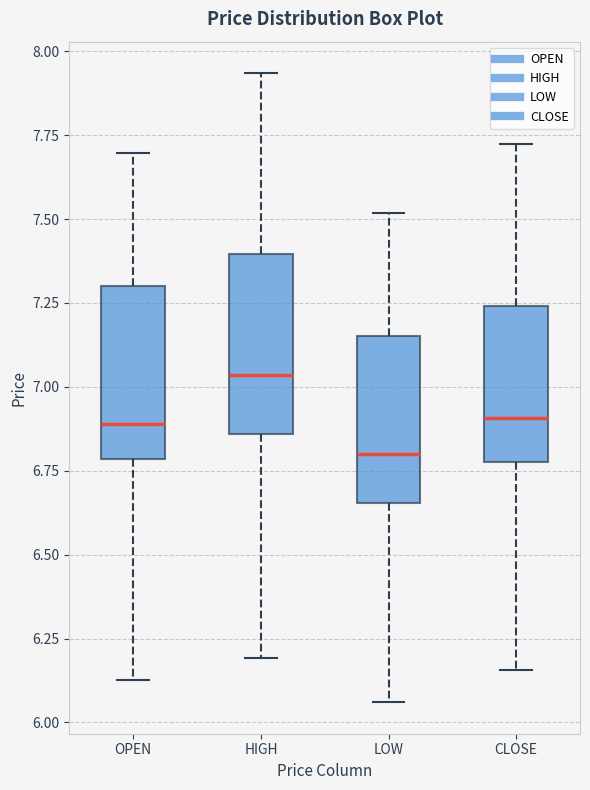

Reading left to right, read every box against the y-axis: the position of its median line, the range the box covers, and the ends of its whiskers. The values are not printed on the chart, so give them approximately, as read against the axis.

OPEN: median 6.90, box 6.80 to 7.30, whiskers 6.15 to 7.70
HIGH: median 7.05, box 6.85 to 7.40, whiskers 6.20 to 7.95
LOW: median 6.80, box 6.65 to 7.15, whiskers 6.05 to 7.50
CLOSE: median 6.90, box 6.80 to 7.25, whiskers 6.15 to 7.70